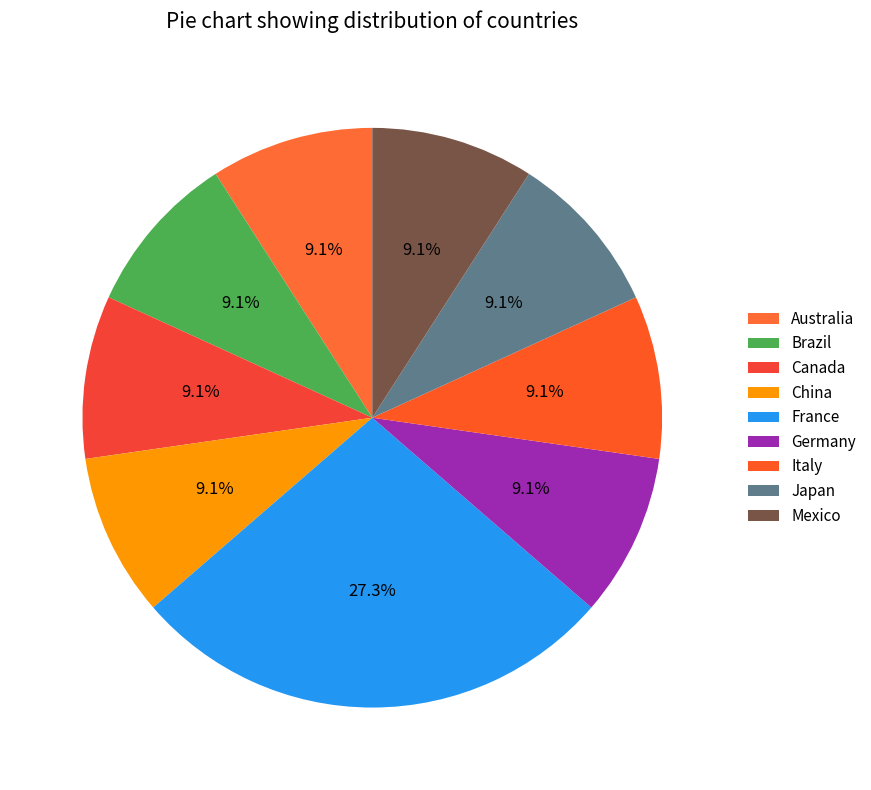

Which has a higher value, Italy or France?

France